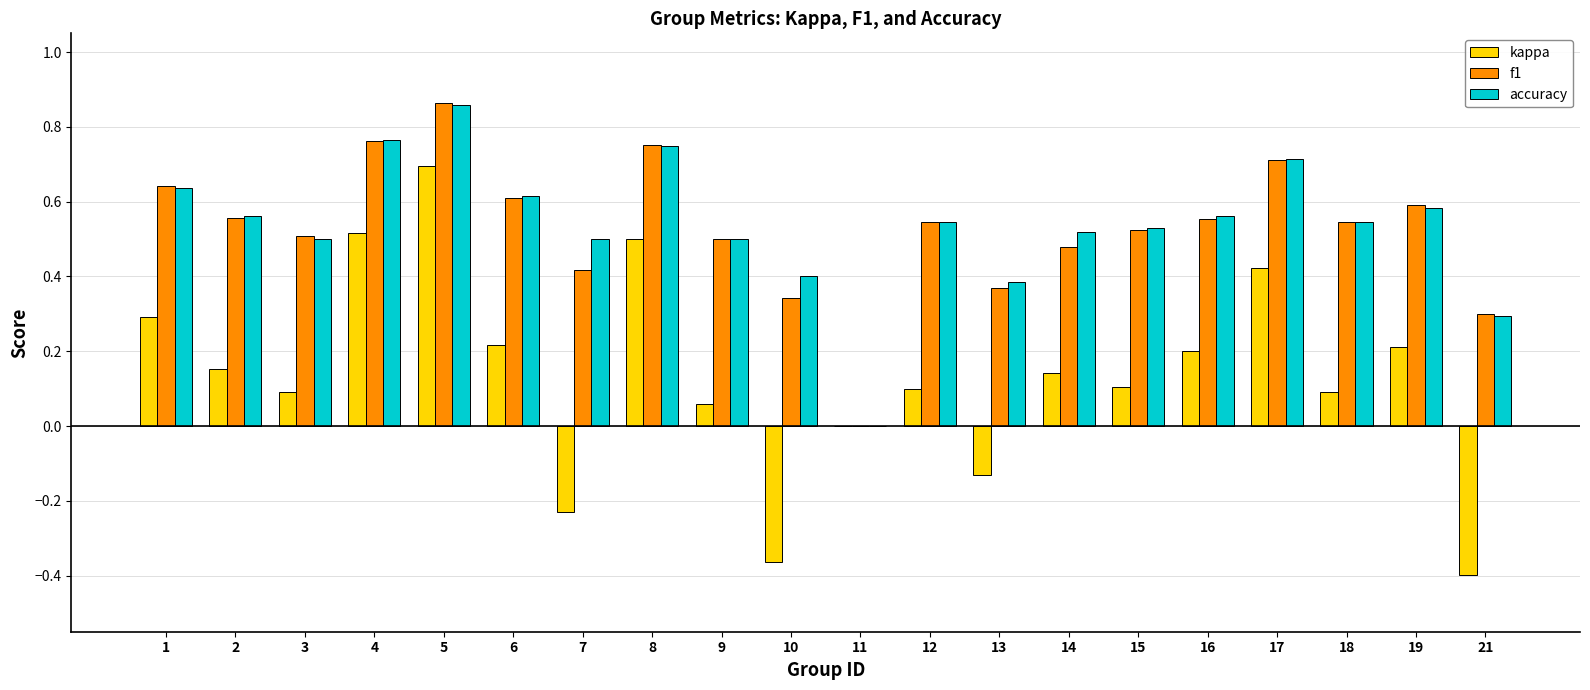

At which category is the sum across all series the highest?

5